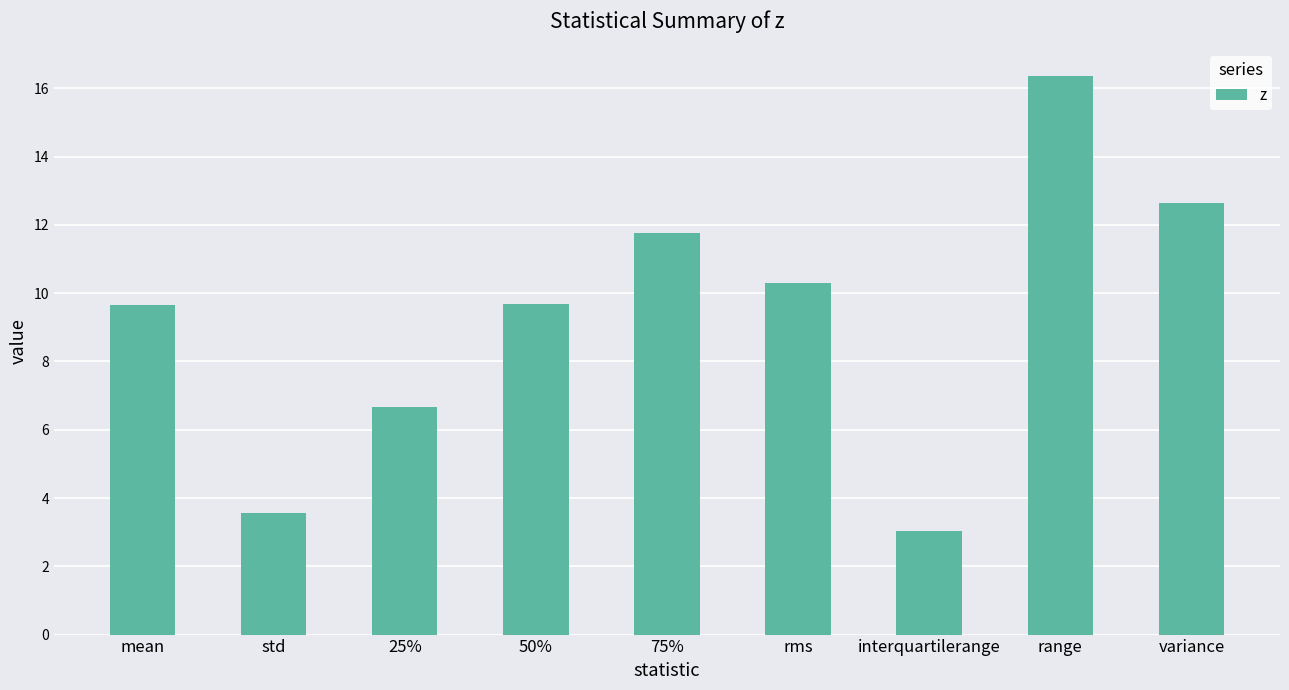

Is it true that the value at 25% is 2.0?

False